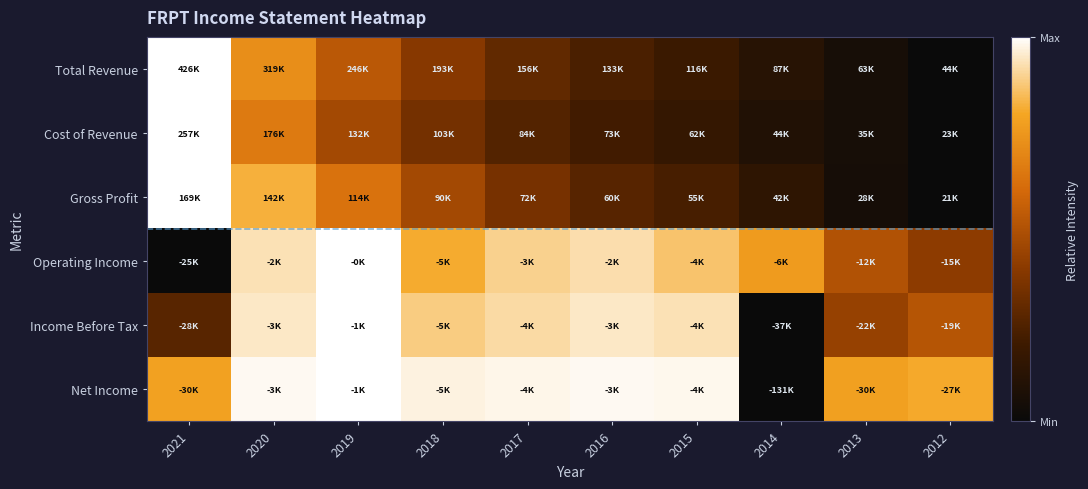

What is the greatest value displayed?

1.0